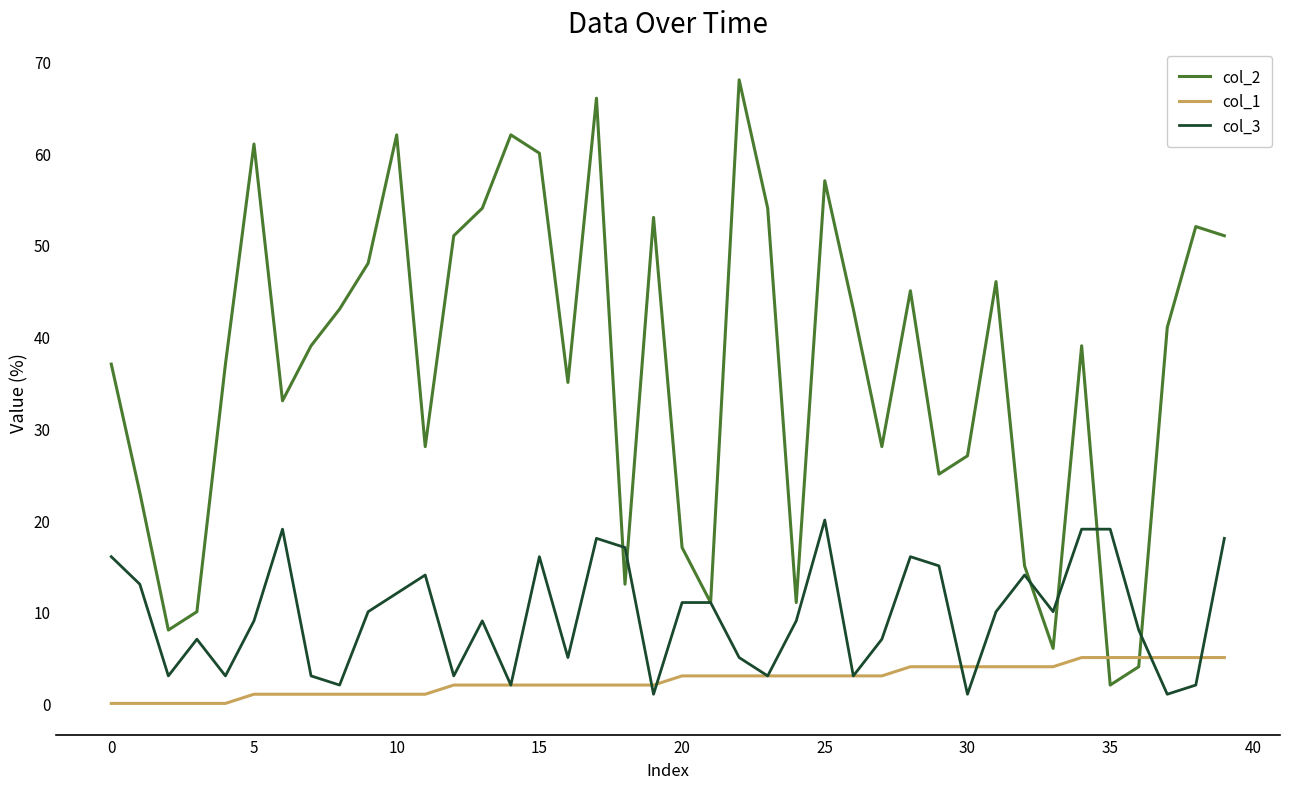

True or false: col_2 and col_1 cross at least once.

True